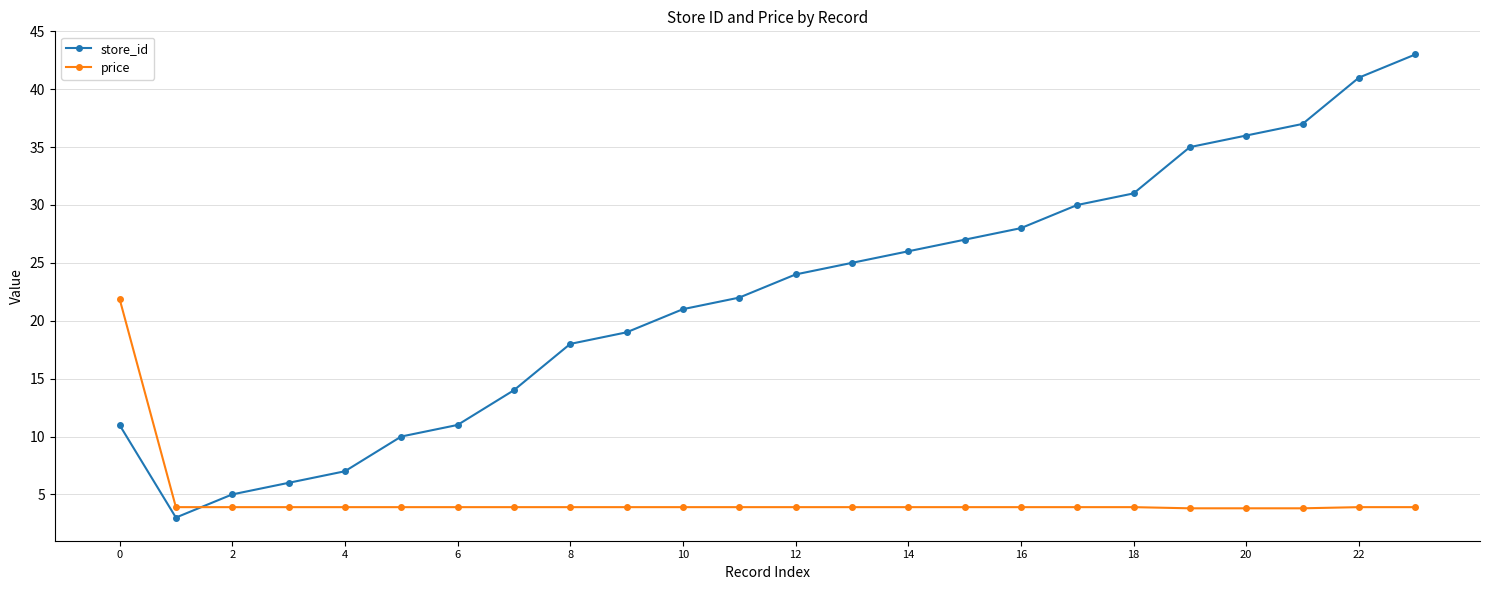

After their last crossing, which series has the higher values: price or store_id?

store_id